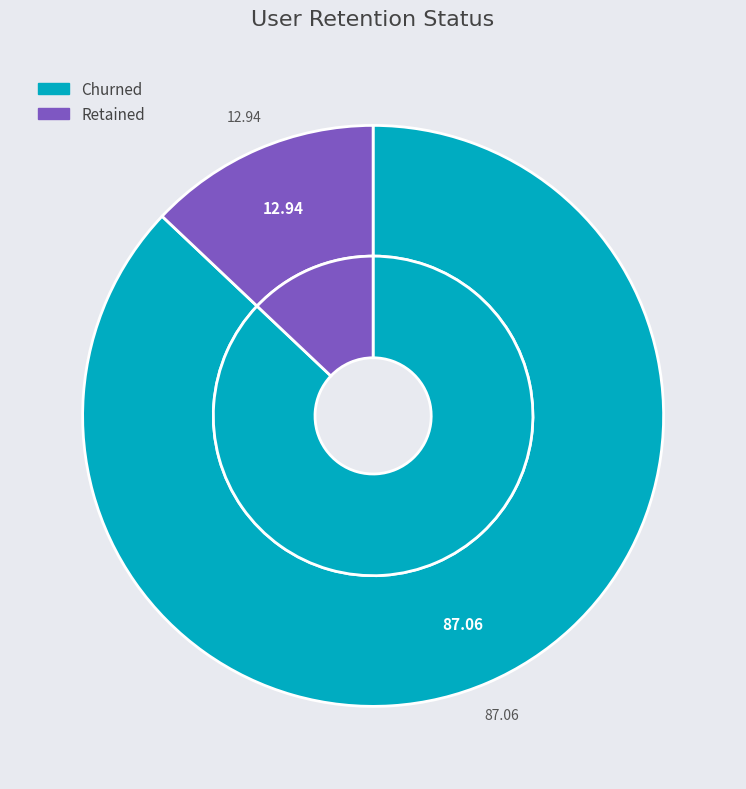

Which slice is the largest?

Churned